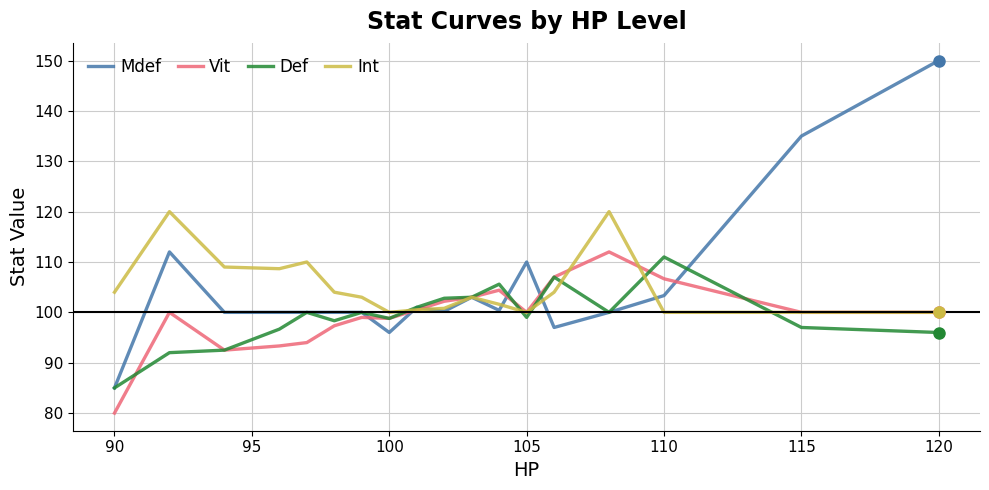

What is the minimum value shown in the chart?

80.0